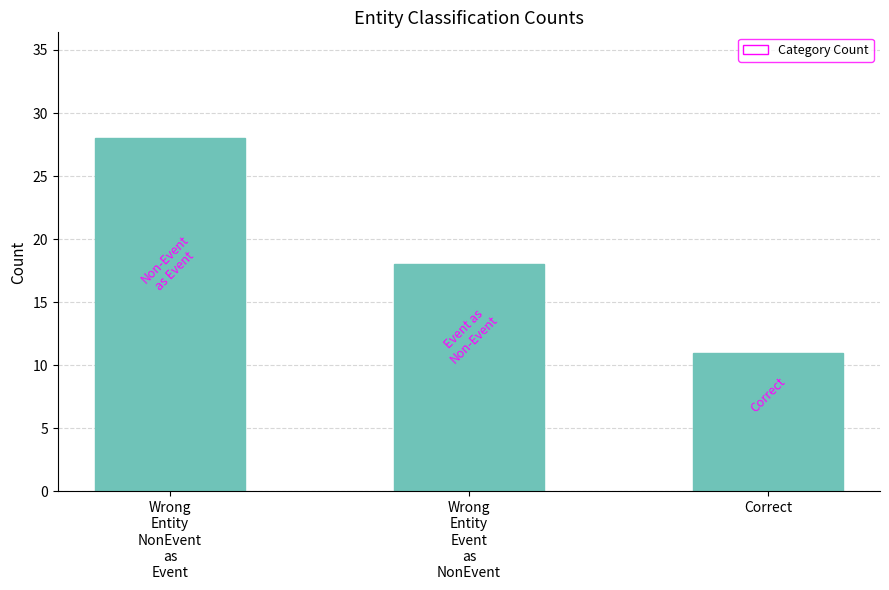

How many values are below 18?

1